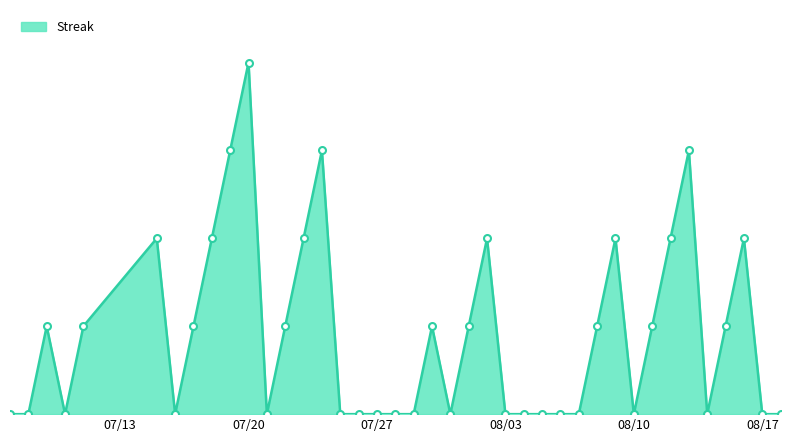

Does the chart have visible grid lines?

No